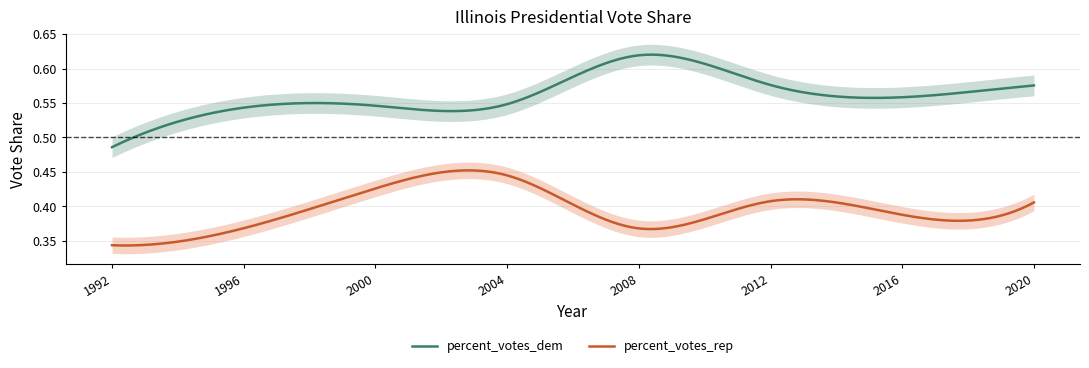

Reading left to right, what are all the values shown in this chart?

percent_votes_rep: 0.3	0.4	0.4	0.4	0.4	0.4	0.4	0.4
percent_votes_dem: 0.5	0.5	0.5	0.5	0.6	0.6	0.6	0.6